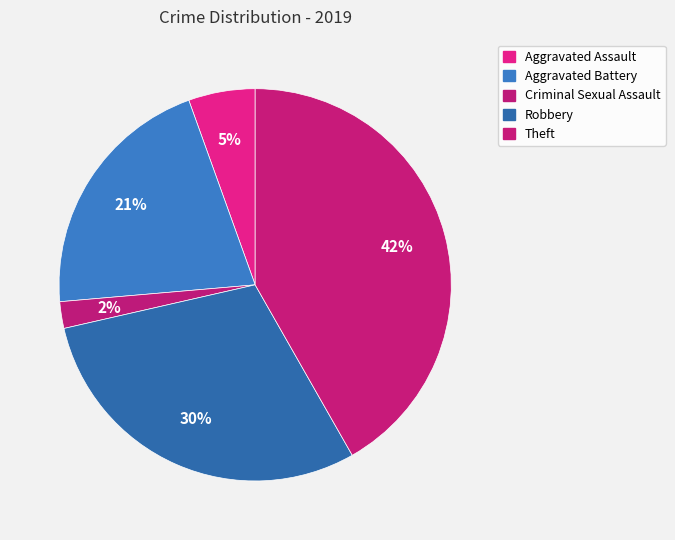

Is it true that Aggravated Battery is 11% of the pie?

False